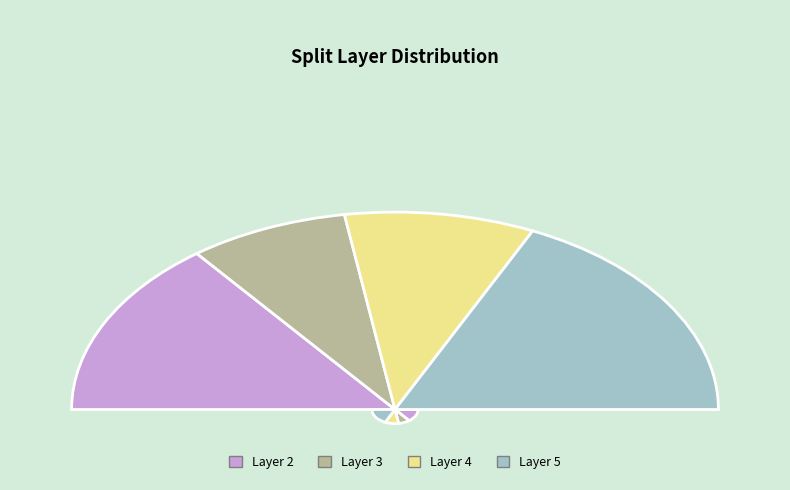

Does any single category account for the majority?

No